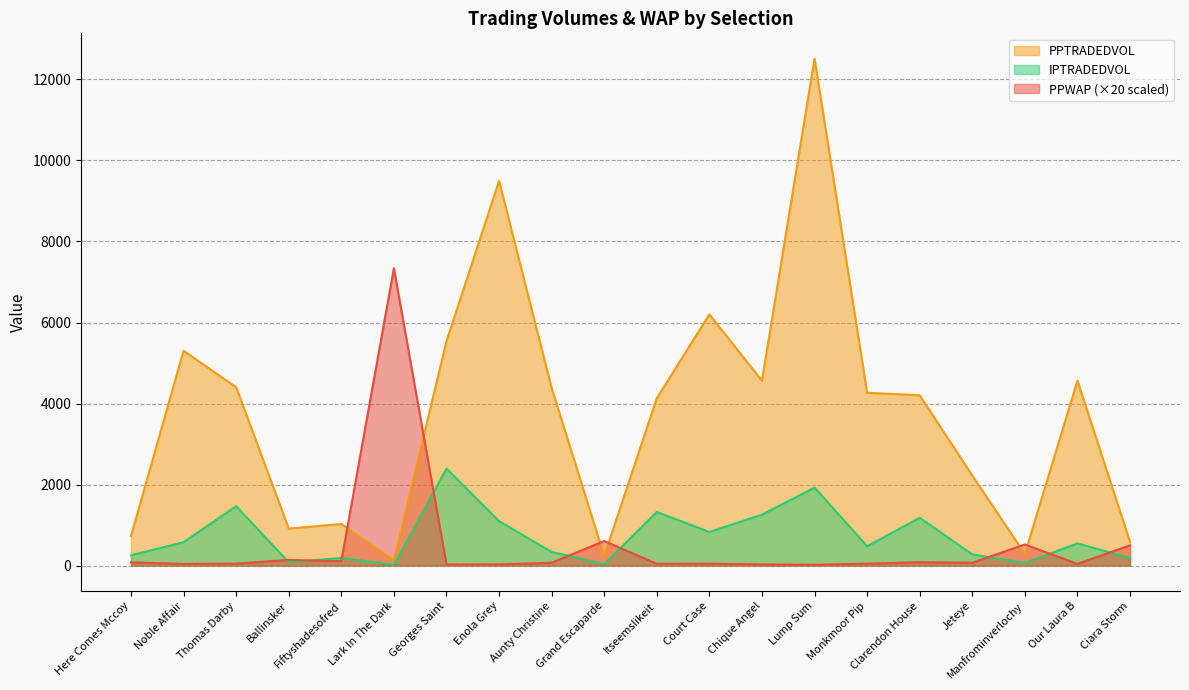

Where does the PPTRADEDVOL series first go above 4266?

Noble Affair